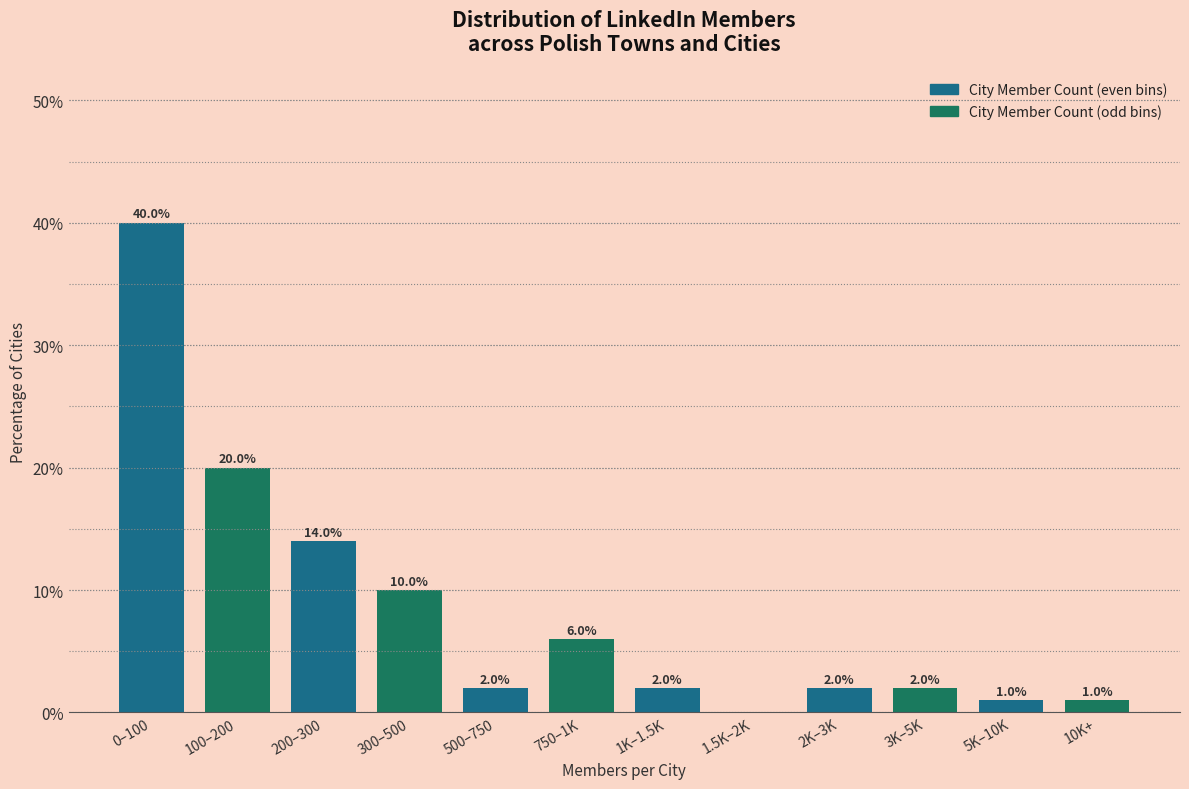

Reading left to right, what are all the values shown in this chart?

0–100=40.0	100–200=20.0	200–300=14.0	300–500=10.0	500–750=2.0	750–1K=6.0	1K–1.5K=2.0	1.5K–2K=0.0	2K–3K=2.0	3K–5K=2.0	5K–10K=1.0	10K+=1.0